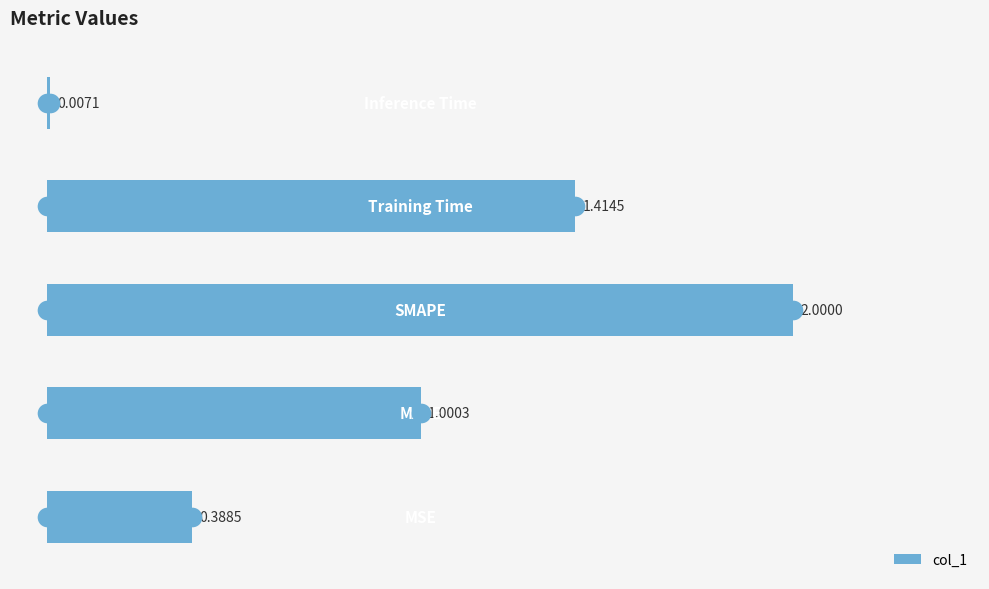

Between 1 and 2, which is larger?

2